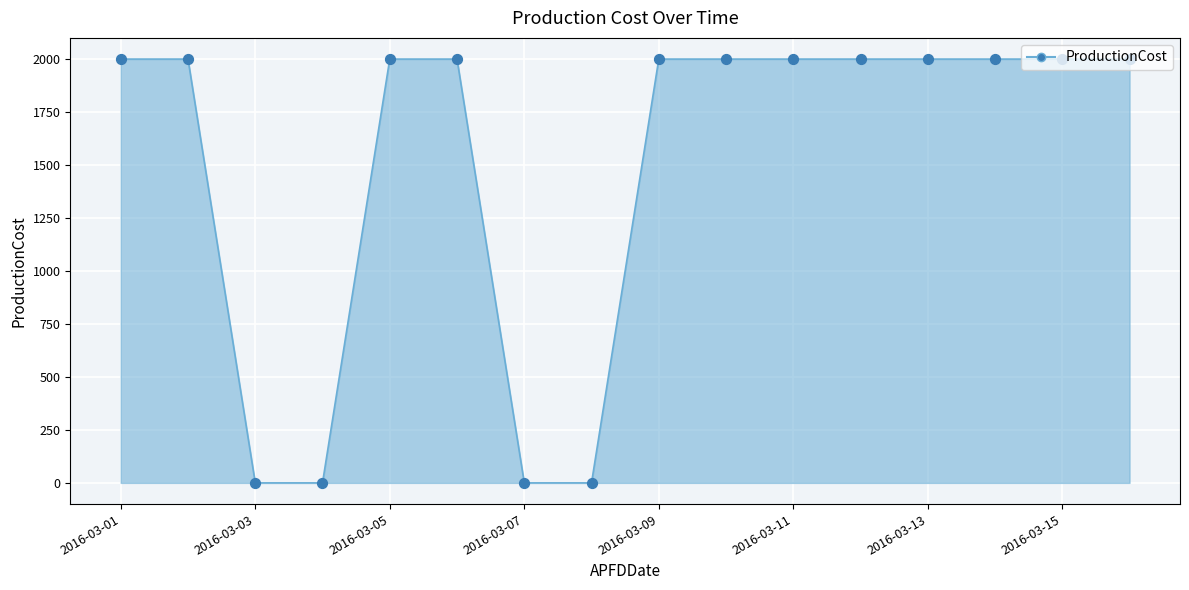

What is the greatest value displayed?

2000